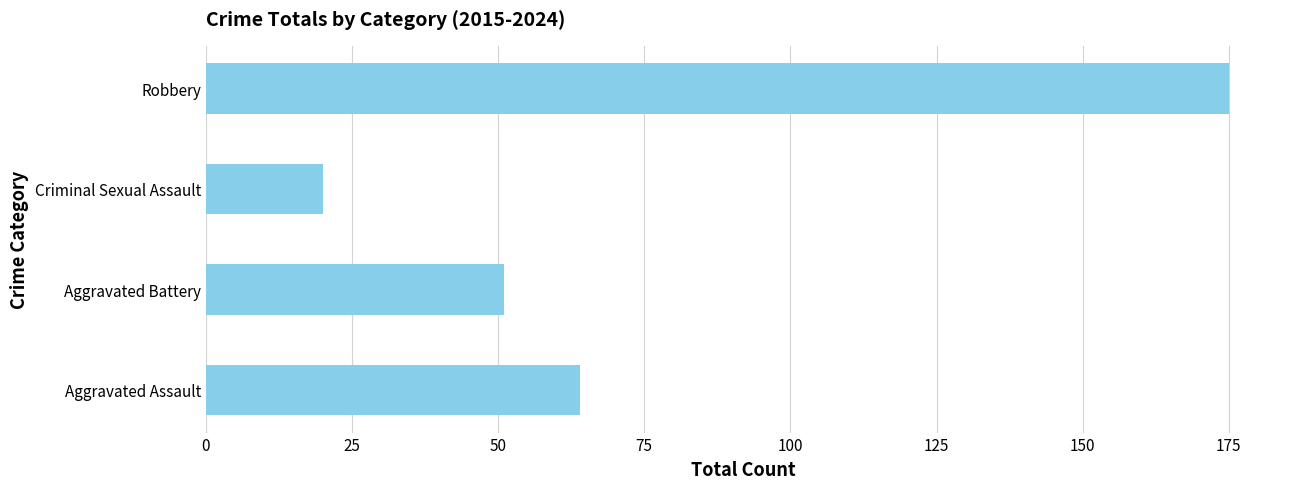

At which category does the chart reach its peak across all series?

Robbery